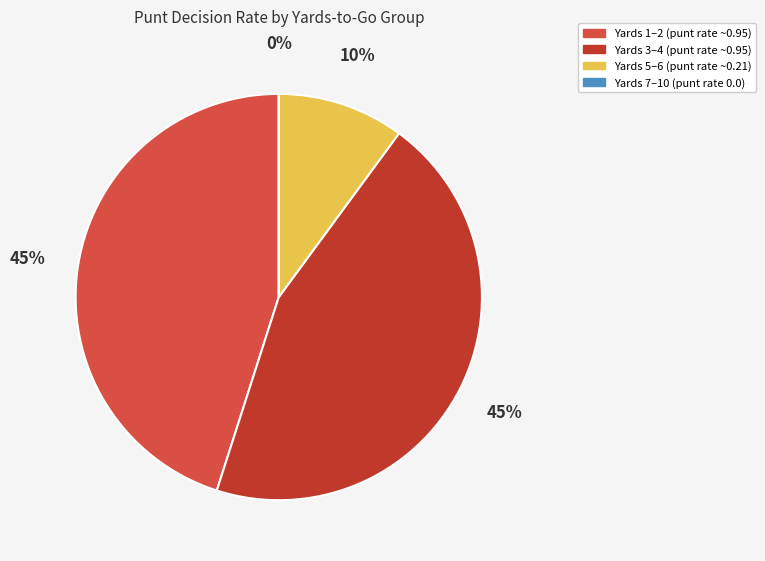

Is there a majority slice in this chart?

No